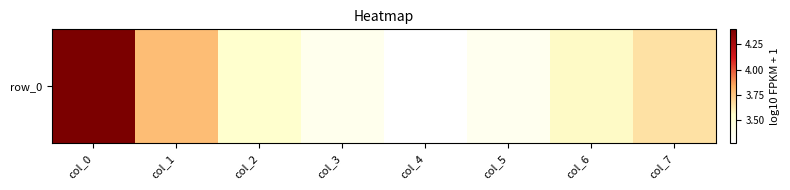

List the labels in order of value, largest first.

col_0, col_1, col_7, col_6, col_2, col_3, col_5, col_4